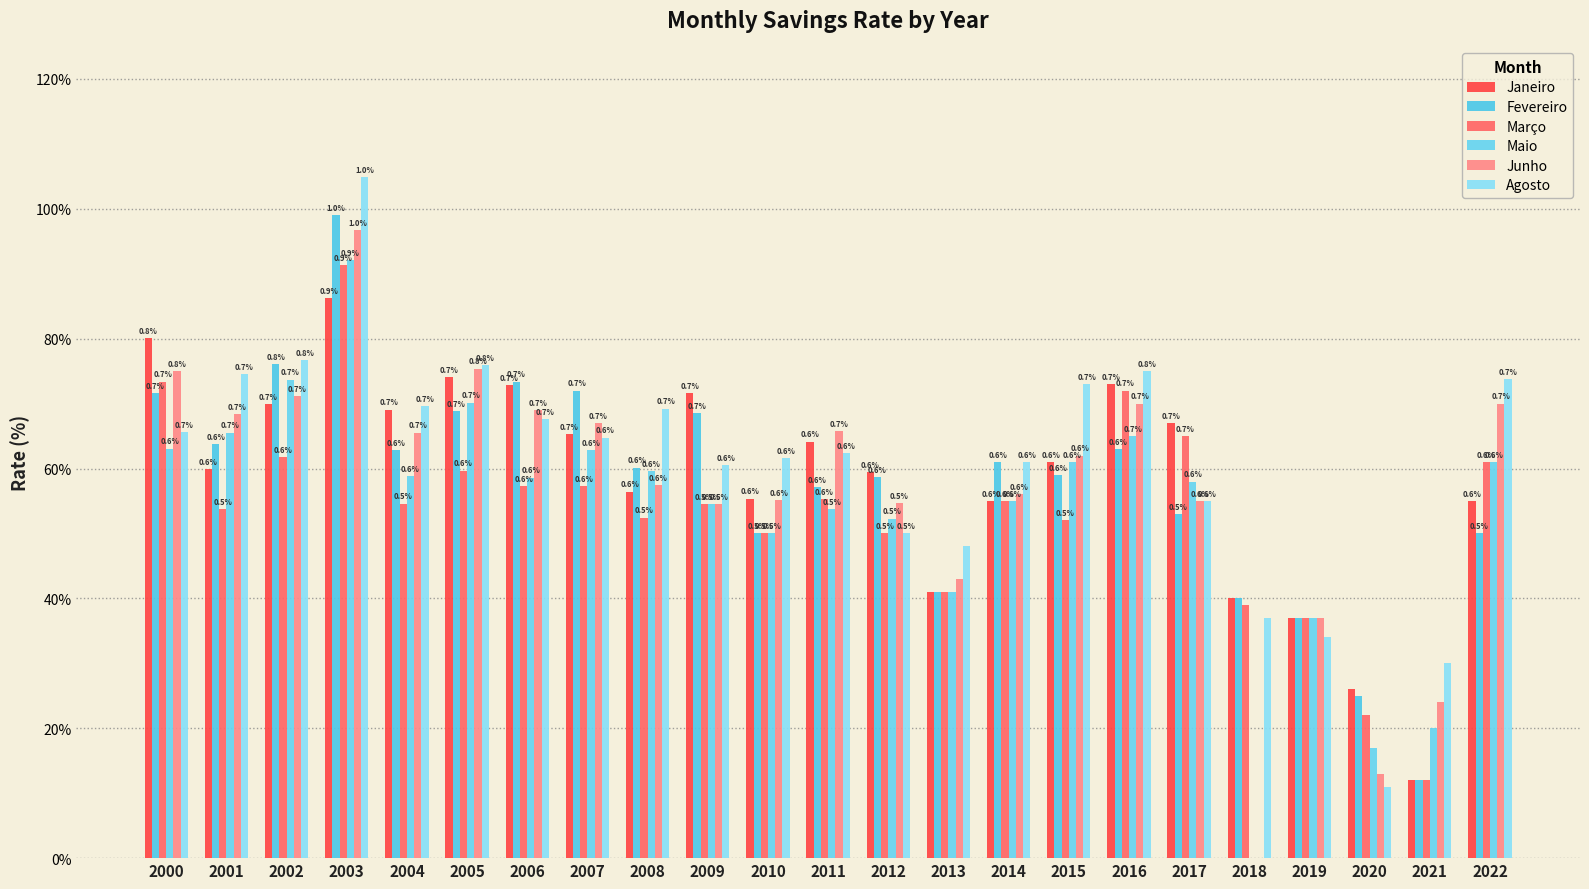

True or false: Junho has a value of 0.1 at 2020.

True